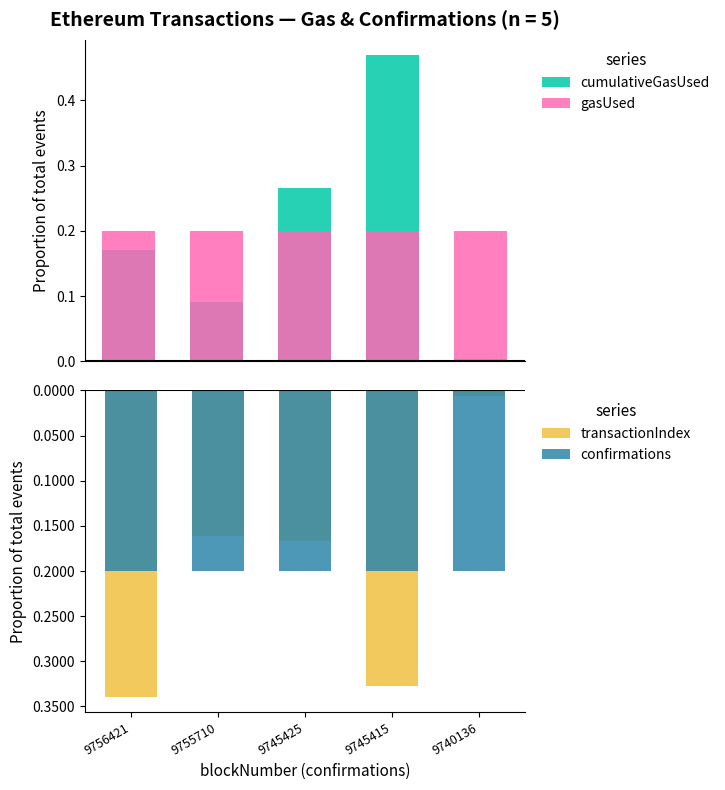

At 9740136, list the series in order from largest to smallest.

gasUsed, cumulativeGasUsed, transactionIndex, confirmations